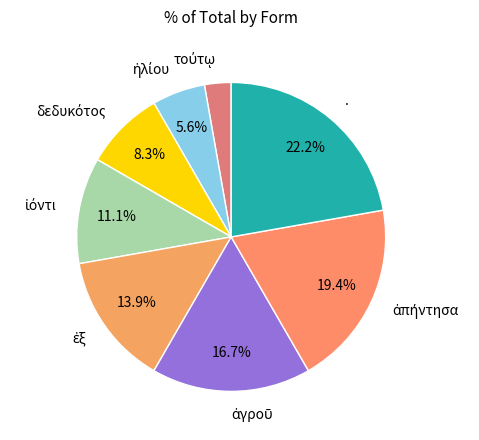

Is there any slice that represents more than half of the pie?

No